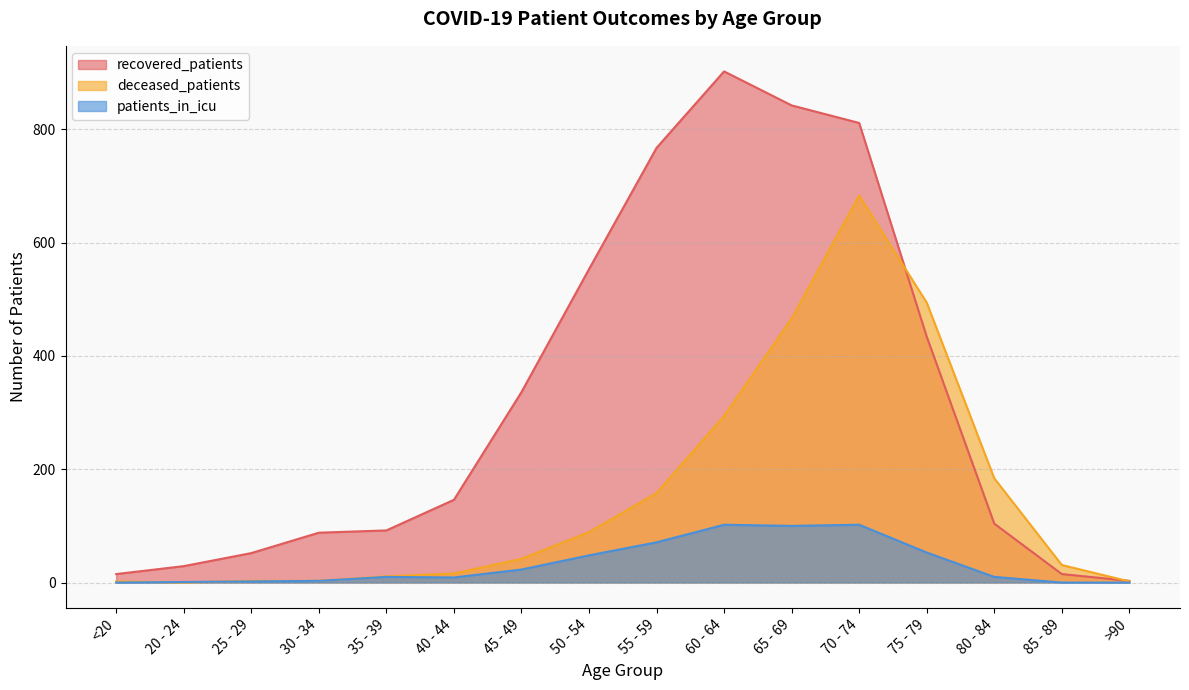

At which category is the sum across all series the highest?

70 - 74